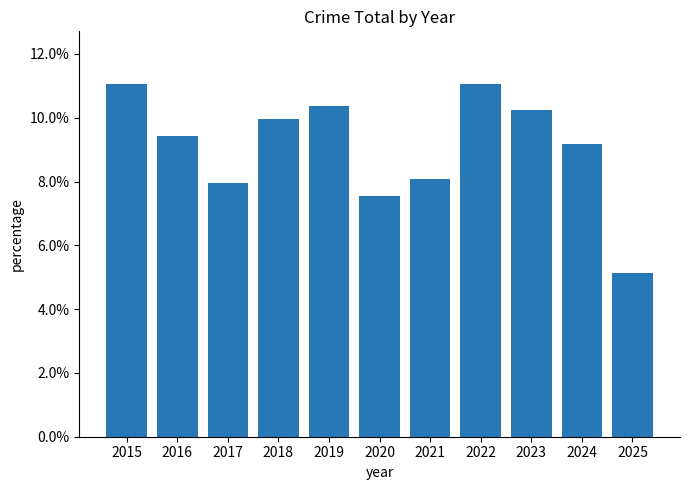

The value at 2017 is 0.1. True or false?

True